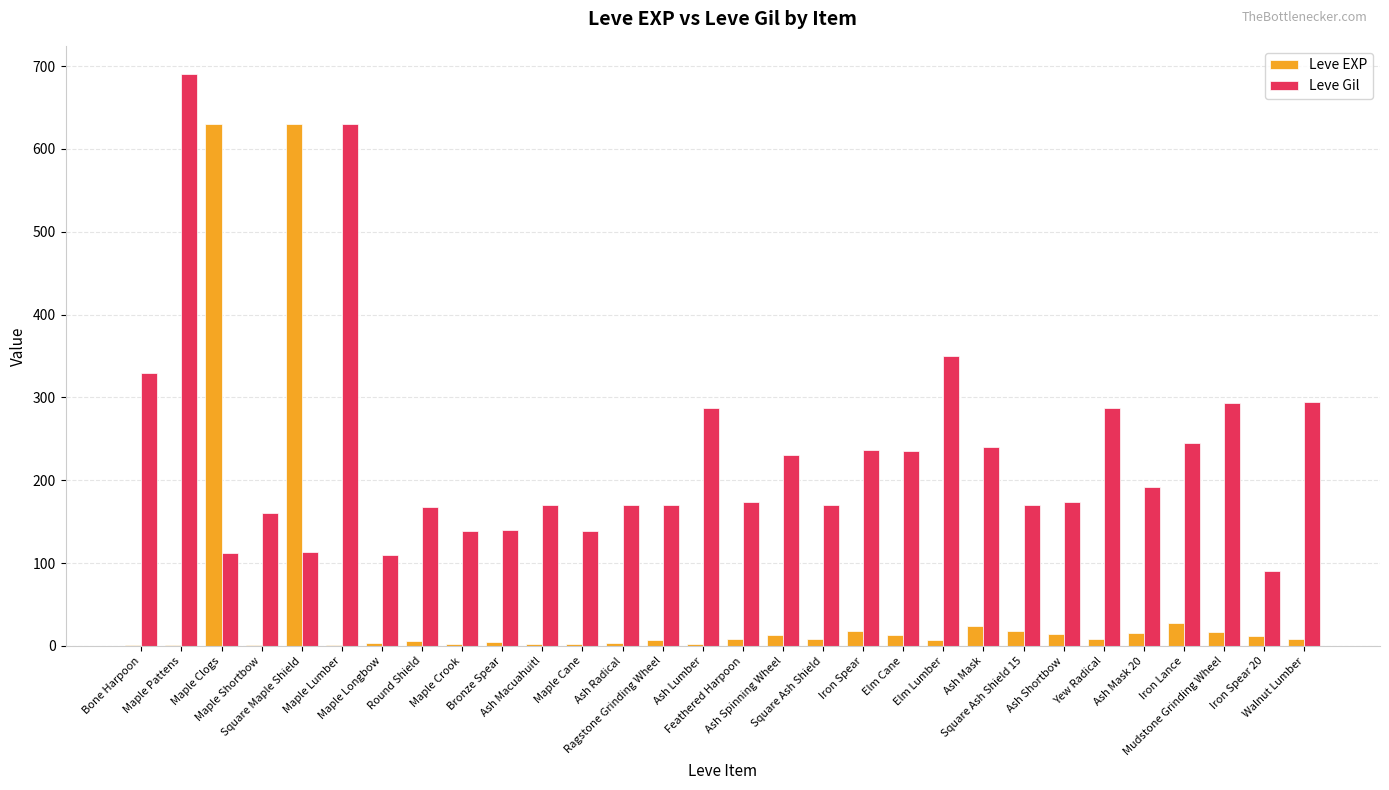

What is the greatest value displayed?

690